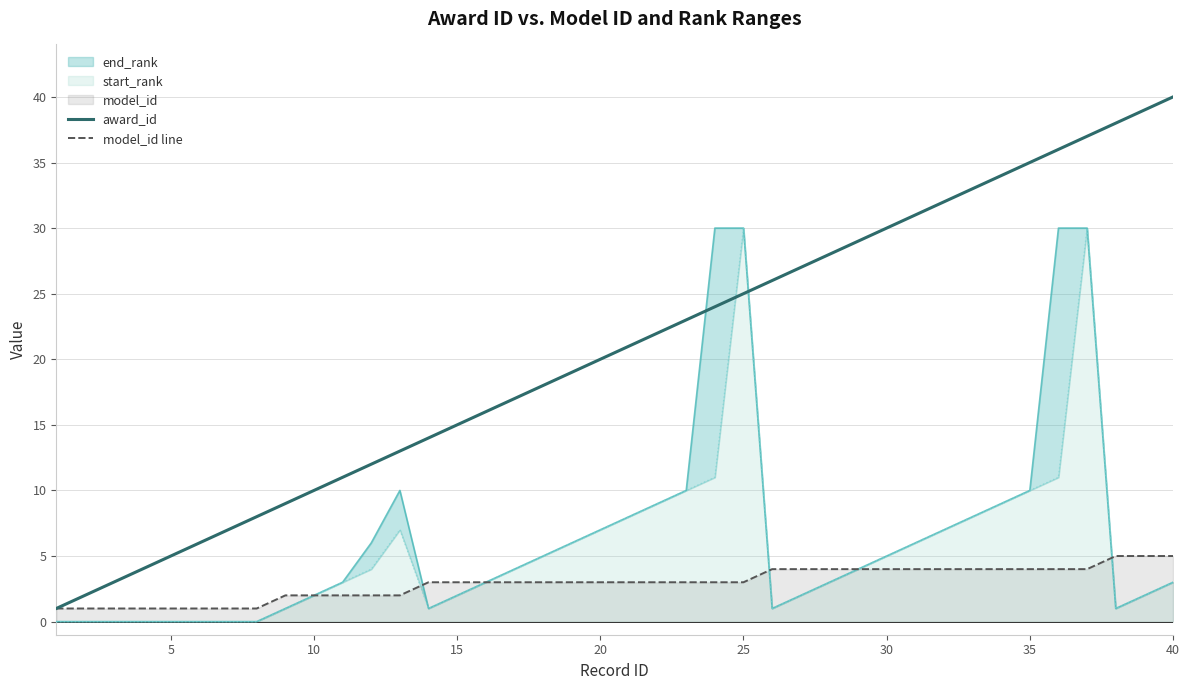

How many values in the award_id series are below 21?

20